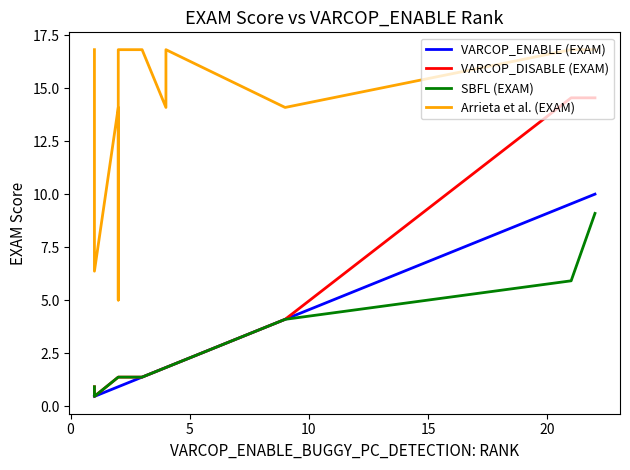

Rank the series by their maximum value, from highest to lowest.

Arrieta et al. (EXAM), VARCOP_DISABLE (EXAM), VARCOP_ENABLE (EXAM), SBFL (EXAM)